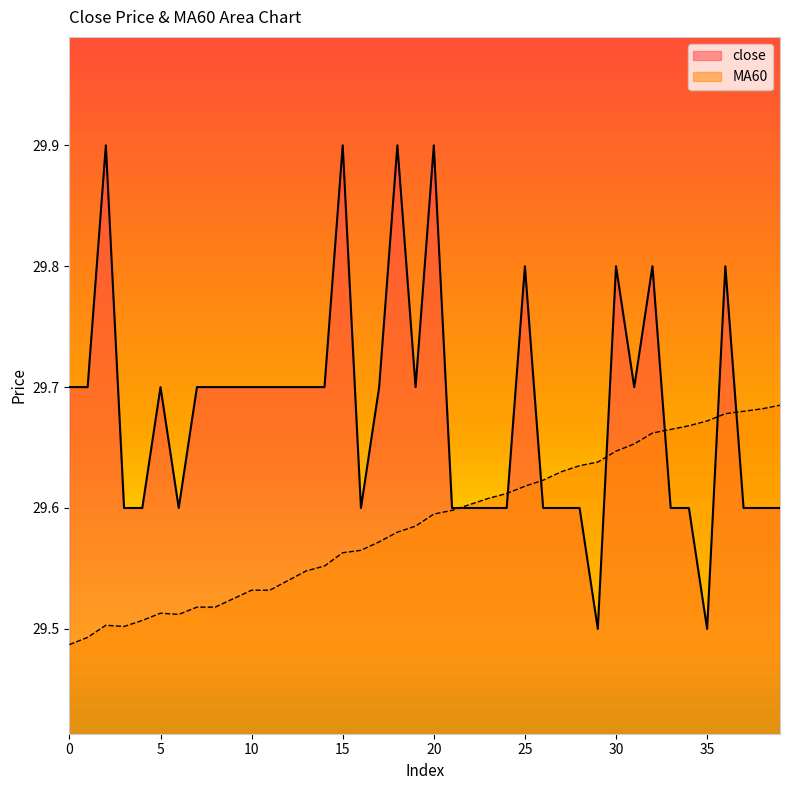

How many close values are between 29 and 30?

40